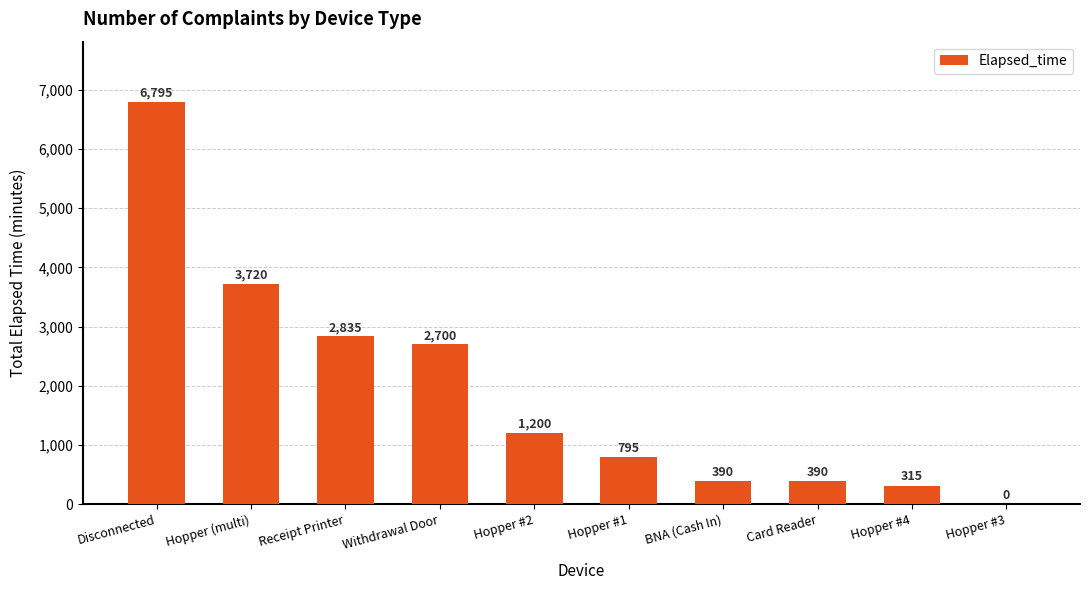

Read the value at Hopper (multi).

3720